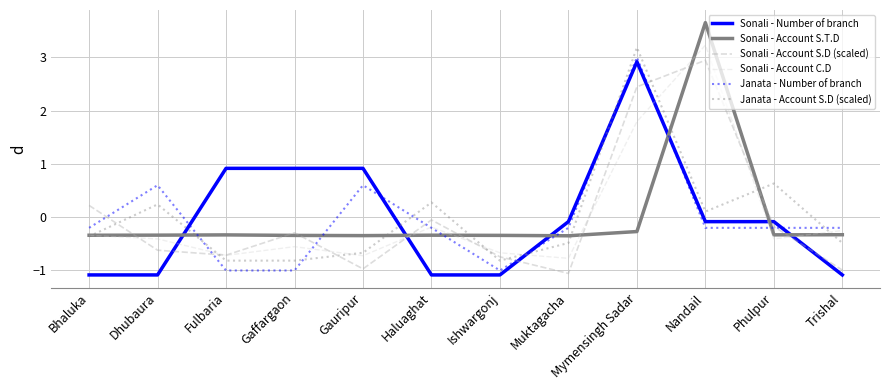

What is the total value across all series at Gauripur?

-1.2